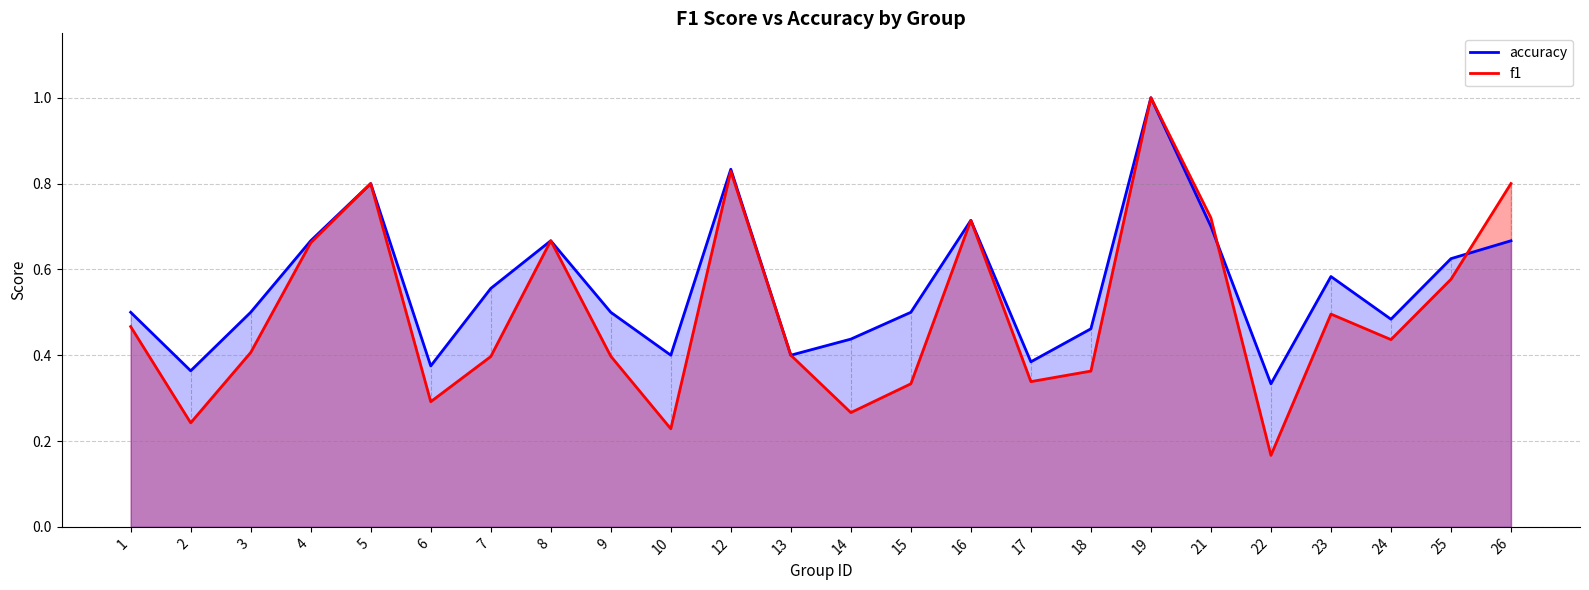

At which category does the chart reach its peak across all series?

19